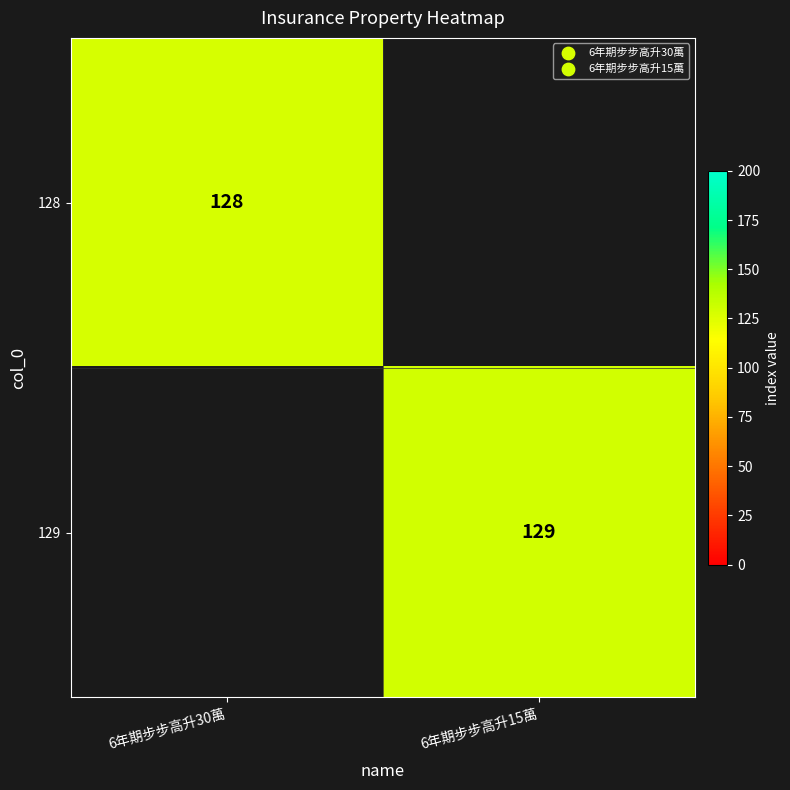

True or false: 129 has a value of 230.8 at 6年期步步高升15萬.

False